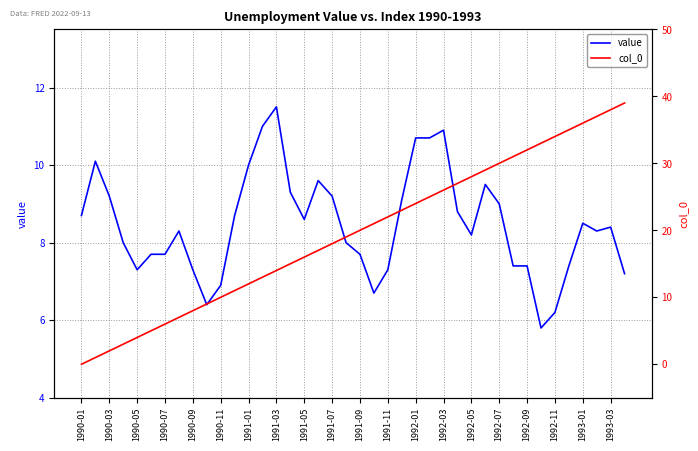

What is the highest value of the value series?

11.5